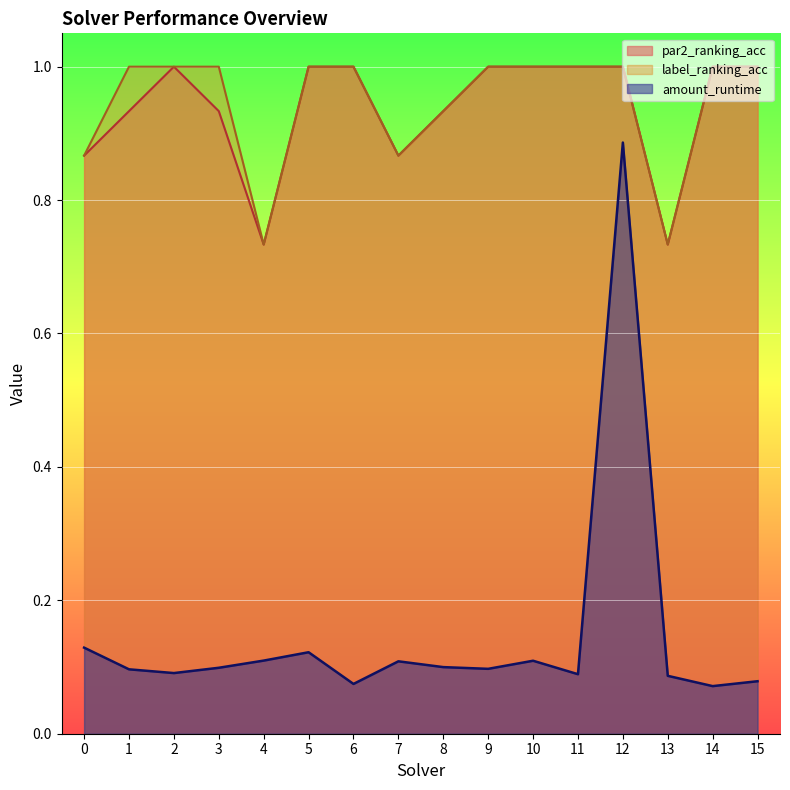

Which series has the widest spread of values?

amount_runtime